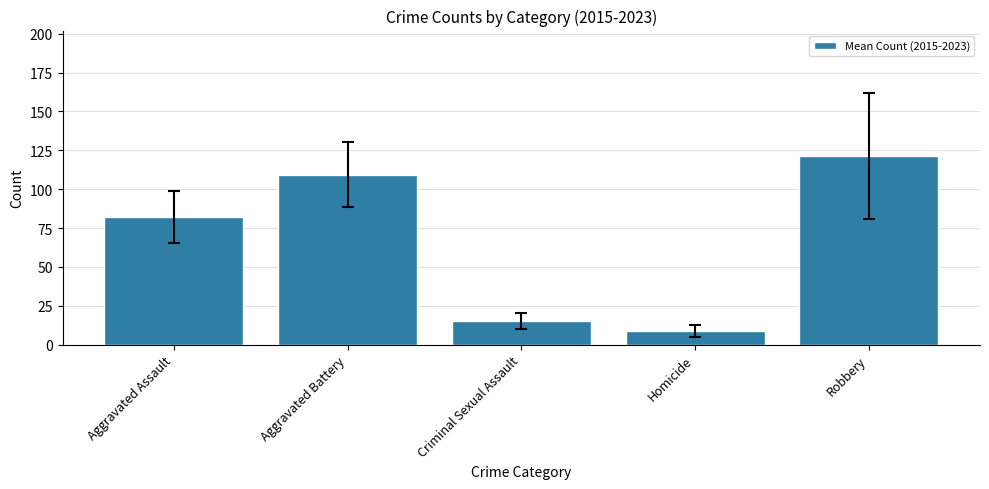

Approximately how many times larger is the value at Homicide compared to Robbery?

0.1